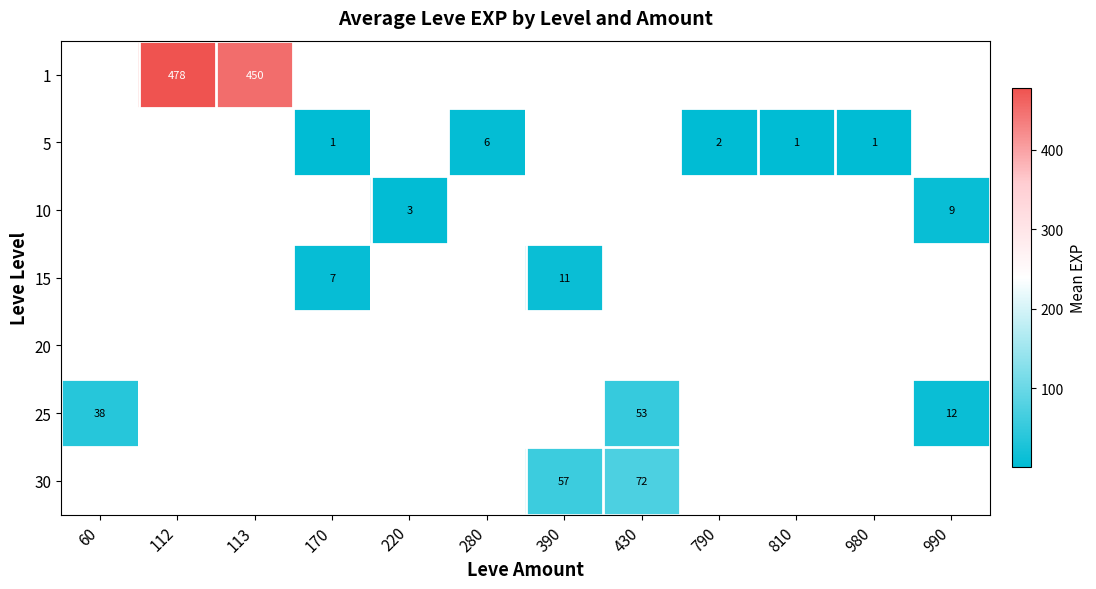

The 1 series shows 300.3 at 112. True or false?

False